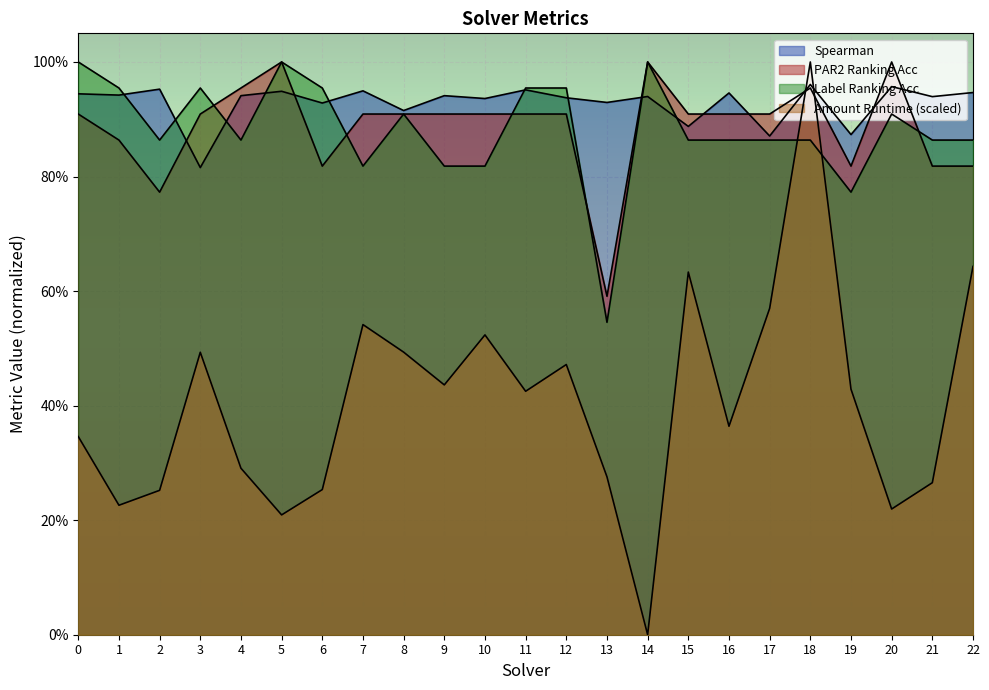

What is the average value of the spearman series?

0.9